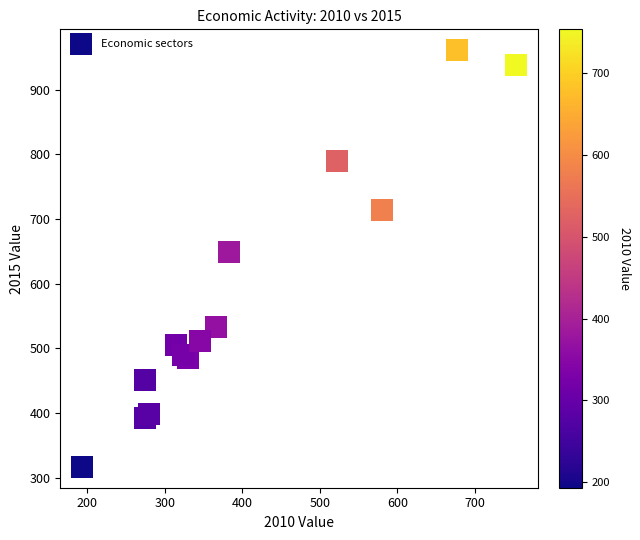

What Y value in the scatter plot is closest to 638?

649.2